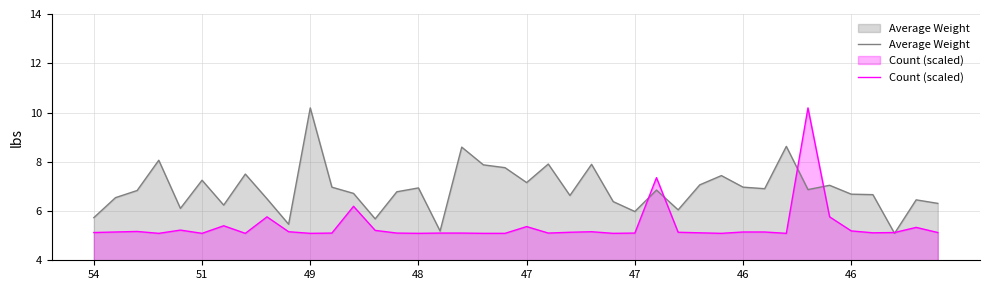

Reading left to right, transcribe all the data shown in this chart.

Average Weight: 5.7	6.5	6.8	8.1	6.1	7.3	6.2	7.5	6.5	5.5	10.2	7.0	6.7	5.7	6.8	6.9	5.2	8.6	7.9	7.8	7.2	7.9	6.6	7.9	6.4	6.0	6.9	6.0	7.1	7.4	7.0	6.9	8.6	6.9	7.0	6.7	6.7	5.1	6.5	6.3
Count (scaled): 5.1	5.1	5.2	5.1	5.2	5.1	5.4	5.1	5.8	5.2	5.1	5.1	6.2	5.2	5.1	5.1	5.1	5.1	5.1	5.1	5.4	5.1	5.1	5.2	5.1	5.1	7.4	5.1	5.1	5.1	5.1	5.1	5.1	10.2	5.8	5.2	5.1	5.1	5.3	5.1